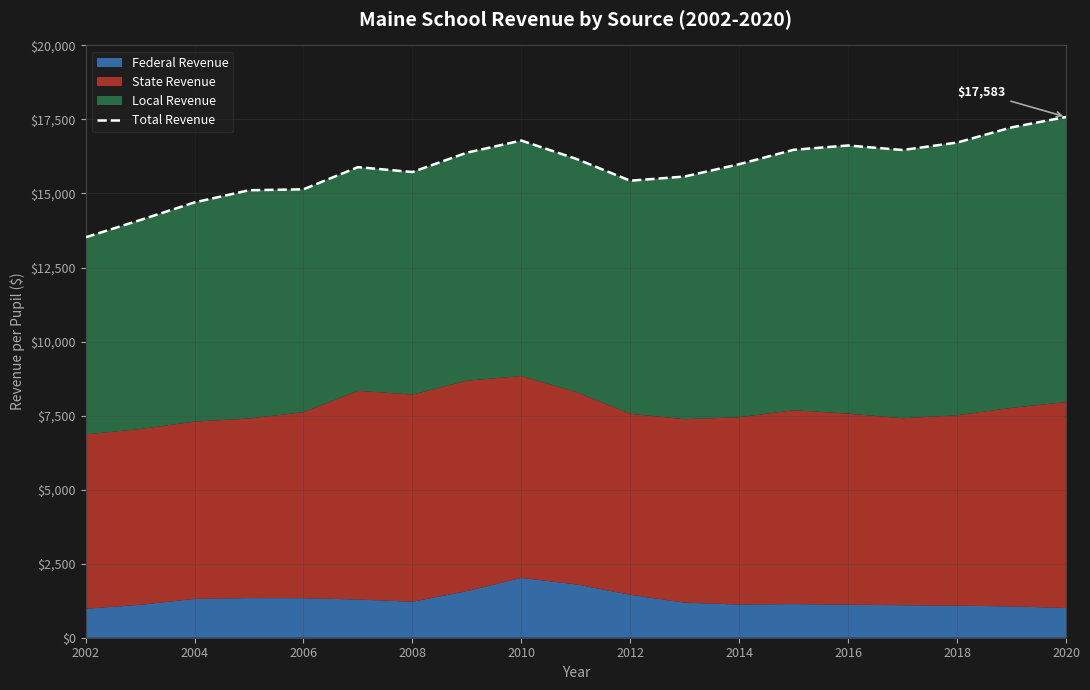

Reading right to left, what are all the values shown in this chart?

17583.8	17231.4	16719.0	16467.5	16621.2	16476.1	15988.6	15573.6	15430.9	16174.6	16787.2	16378.9	15724.9	15889.9	15141.4	15109.0	14699.1	14101.4	13520.1